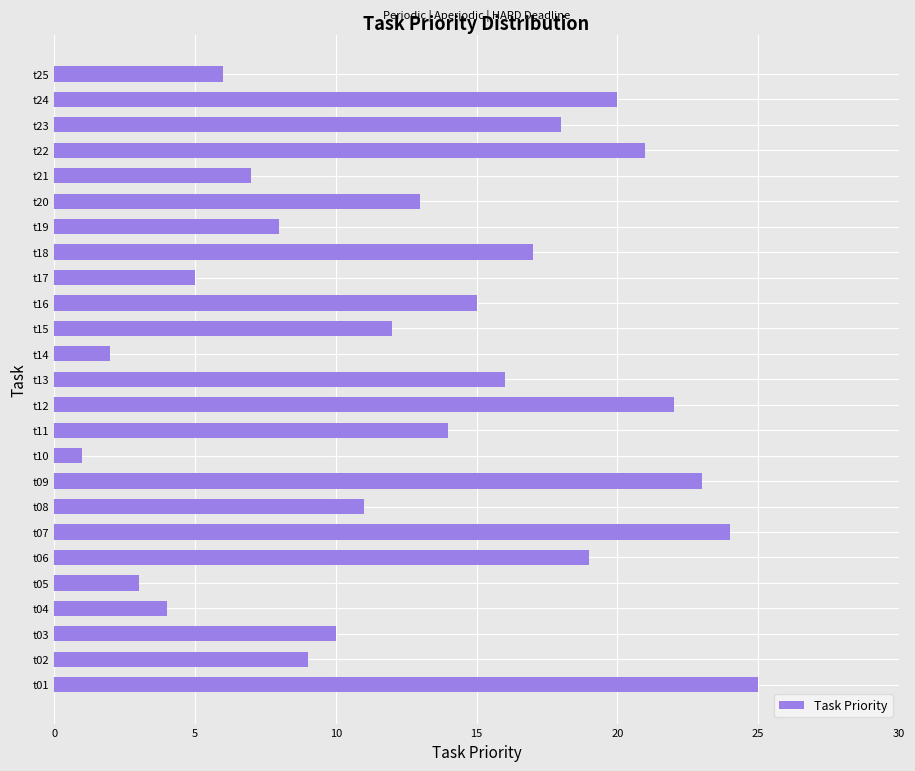

Which category has the highest value across all series?

t01